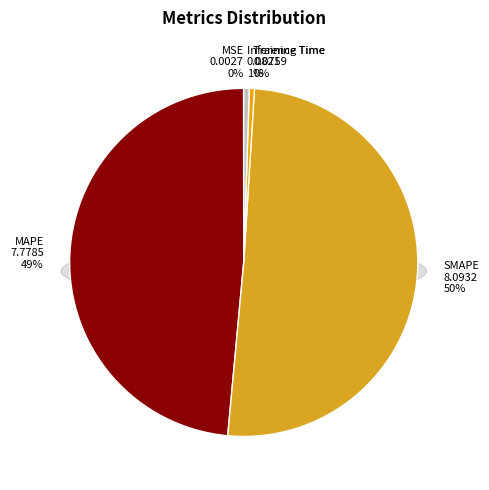

What is the change in value from MSE to SMAPE?

+8.1